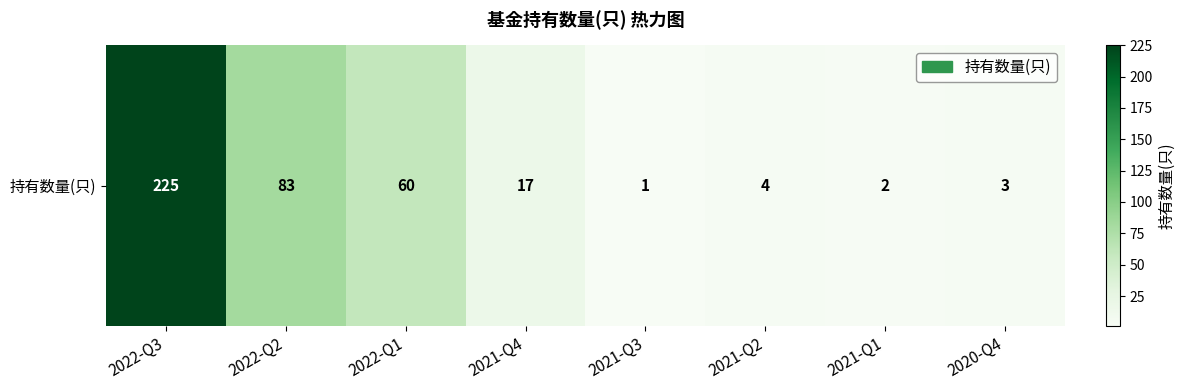

What is the average value?

49